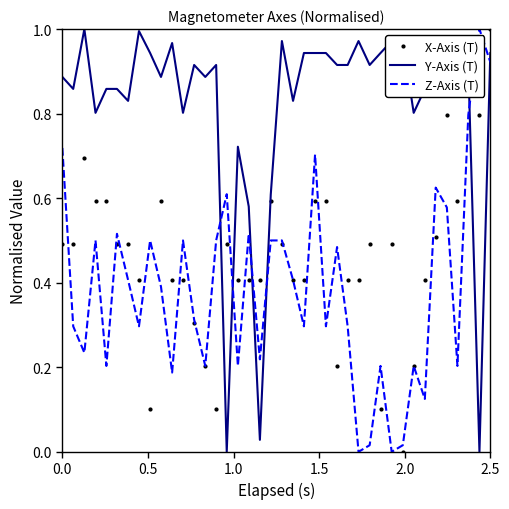

Rank the series by their average value, from highest to lowest.

Y-Axis (T), X-Axis (T), Z-Axis (T)